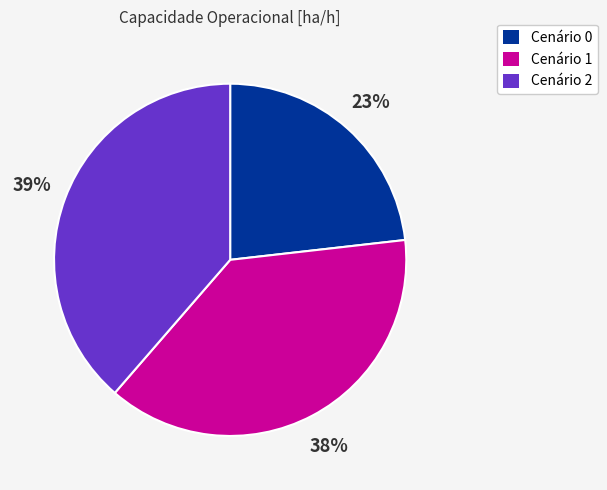

To the nearest percent, what portion does Cenário 0 represent?

23%